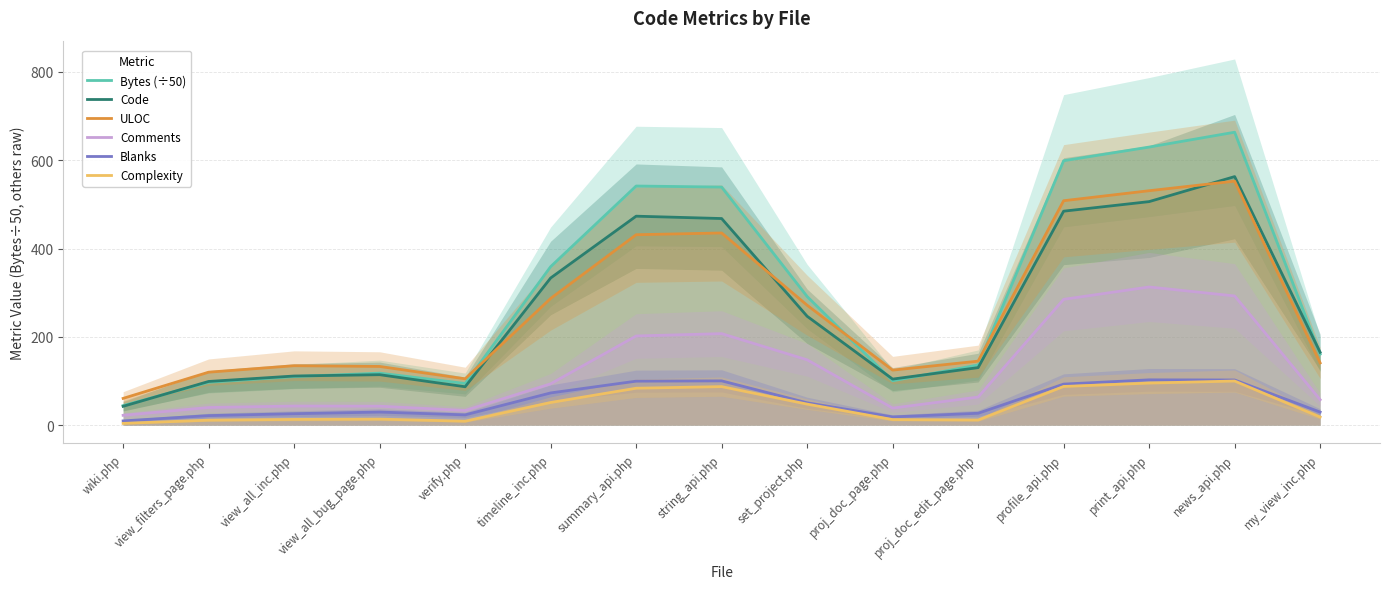

True or false: Code and Comments cross at least once.

False